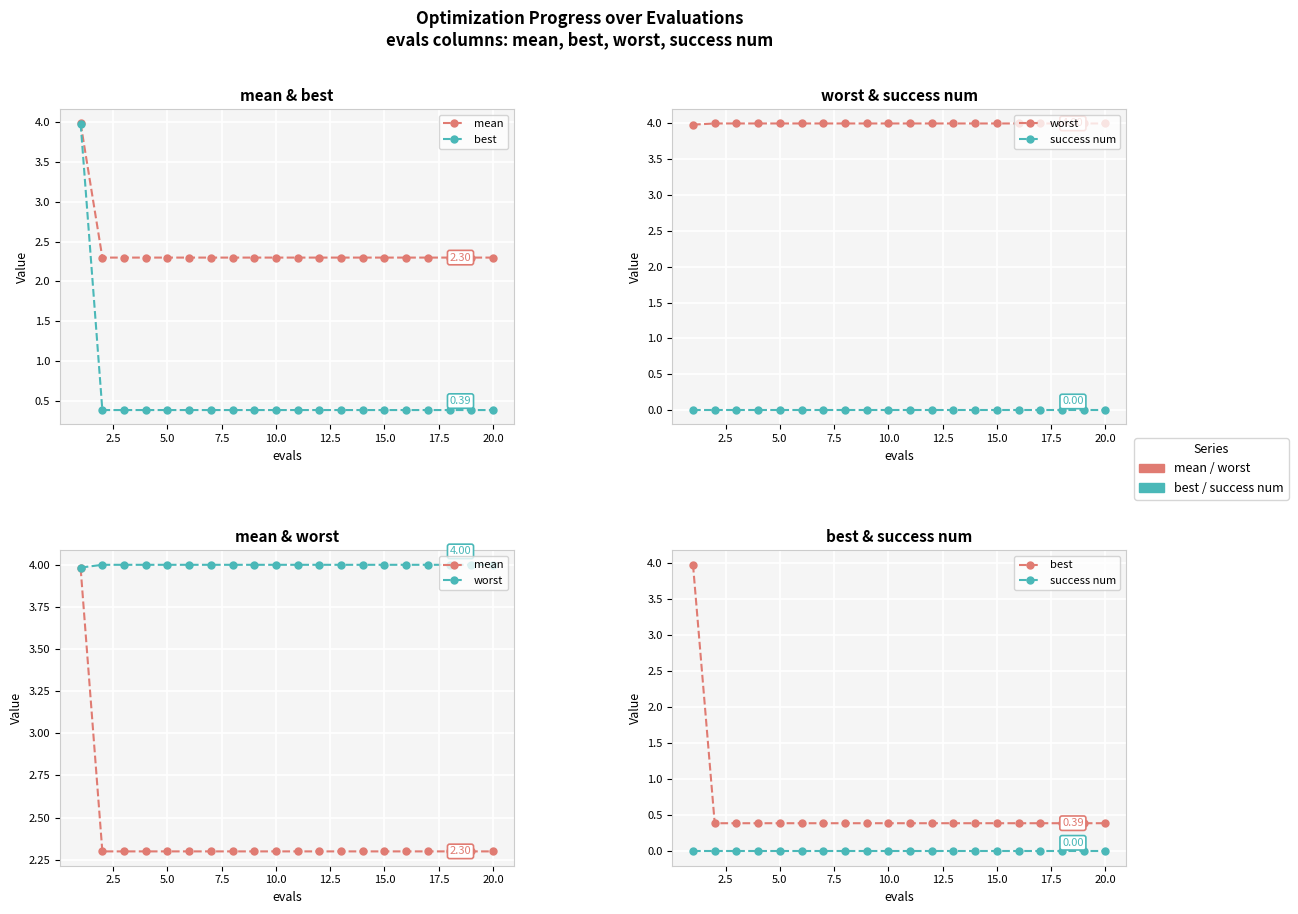

How many lines are shown in the chart?

4